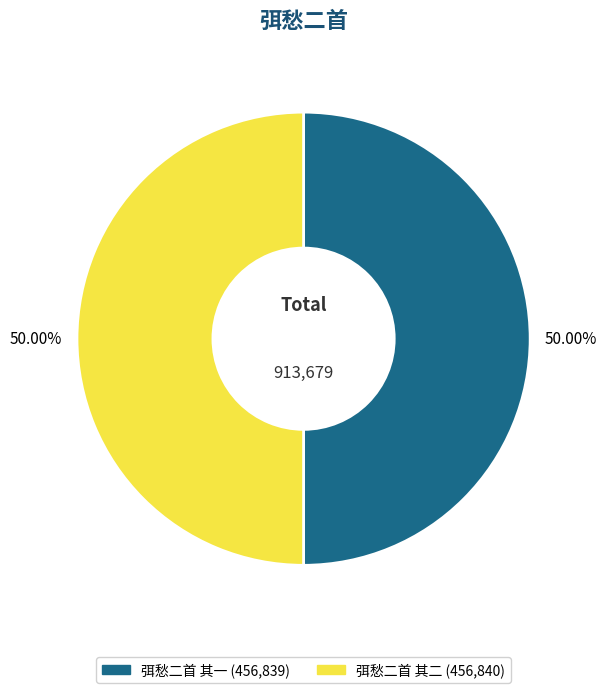

How many segments does this pie chart have?

2